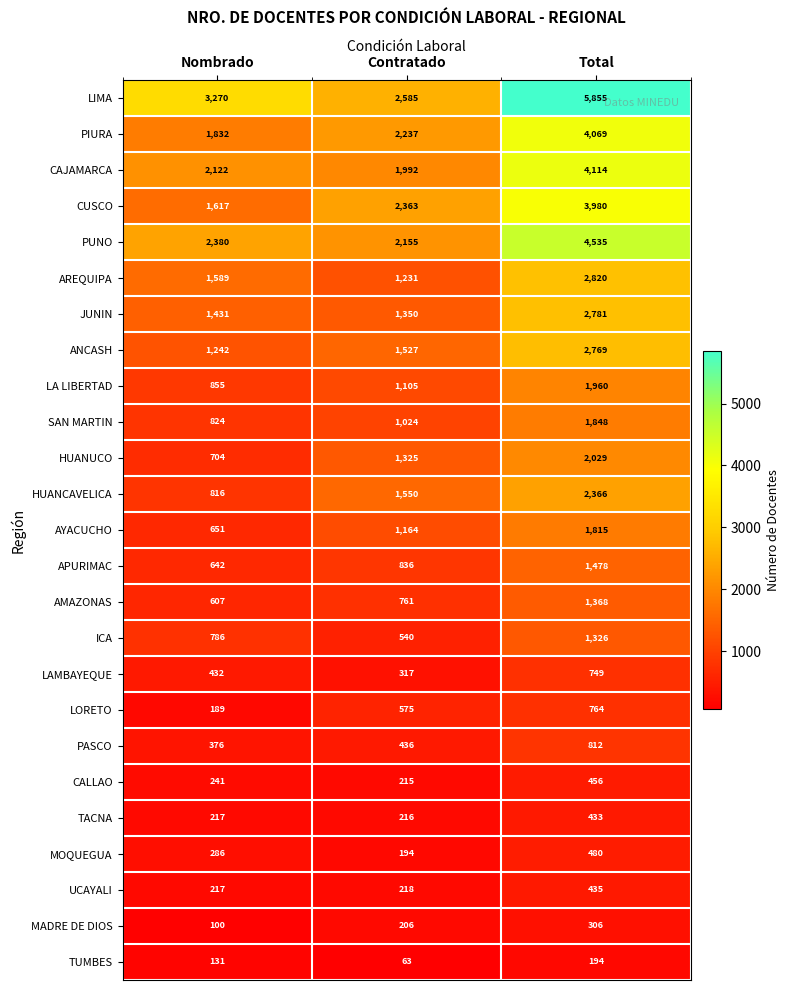

What is the average value of the AYACUCHO series?

1210